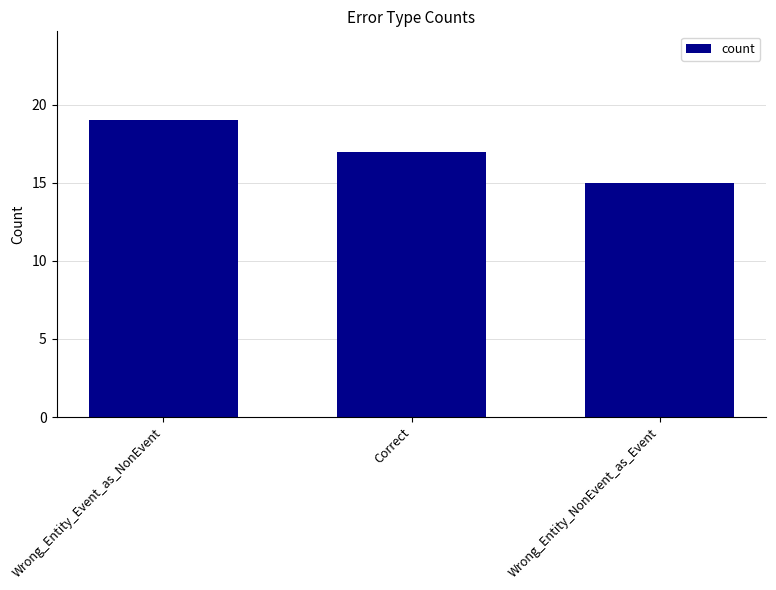

Which label corresponds to the smallest value in the chart?

Wrong_Entity_NonEvent_as_Event